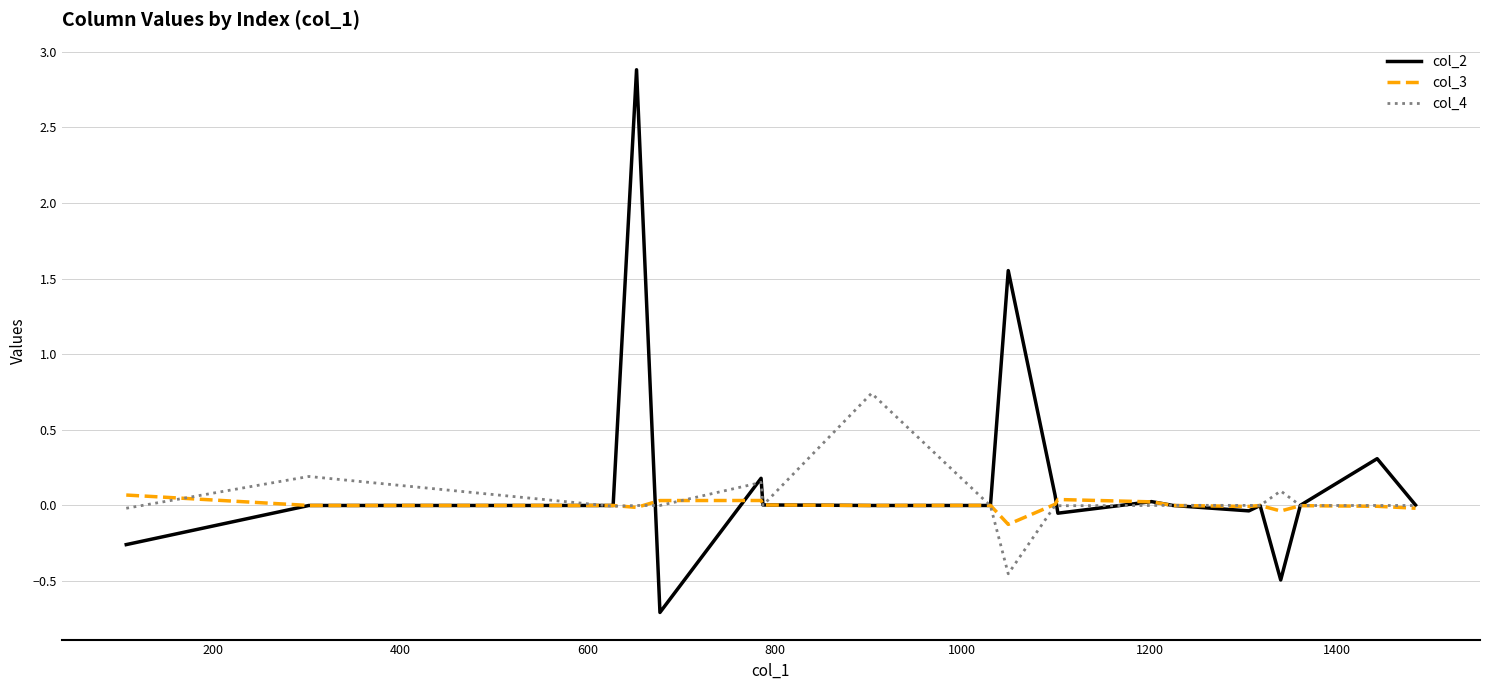

What is the greatest value displayed?

2.9